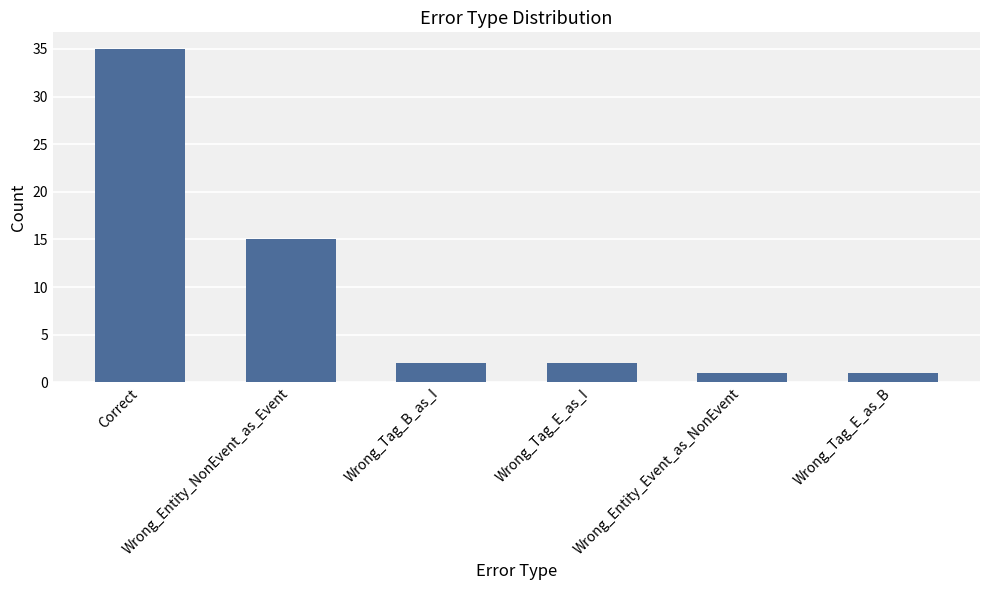

Does the chart contain any negative values?

No